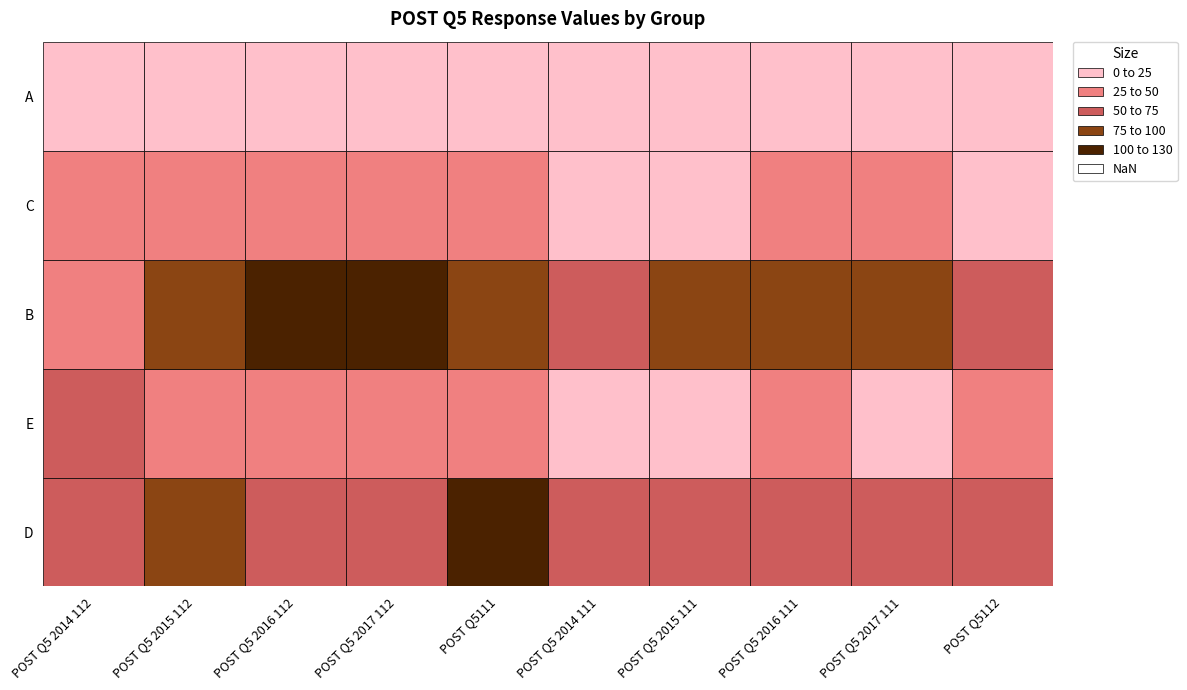

Which series has the largest range (max minus min)?

B